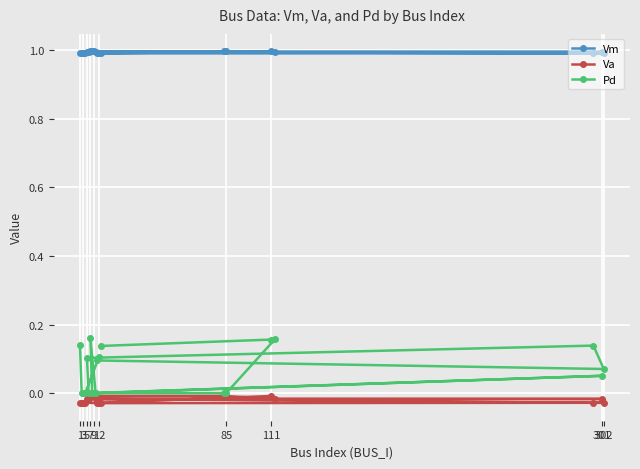

True or false: Va and Vm intersect in this chart.

False